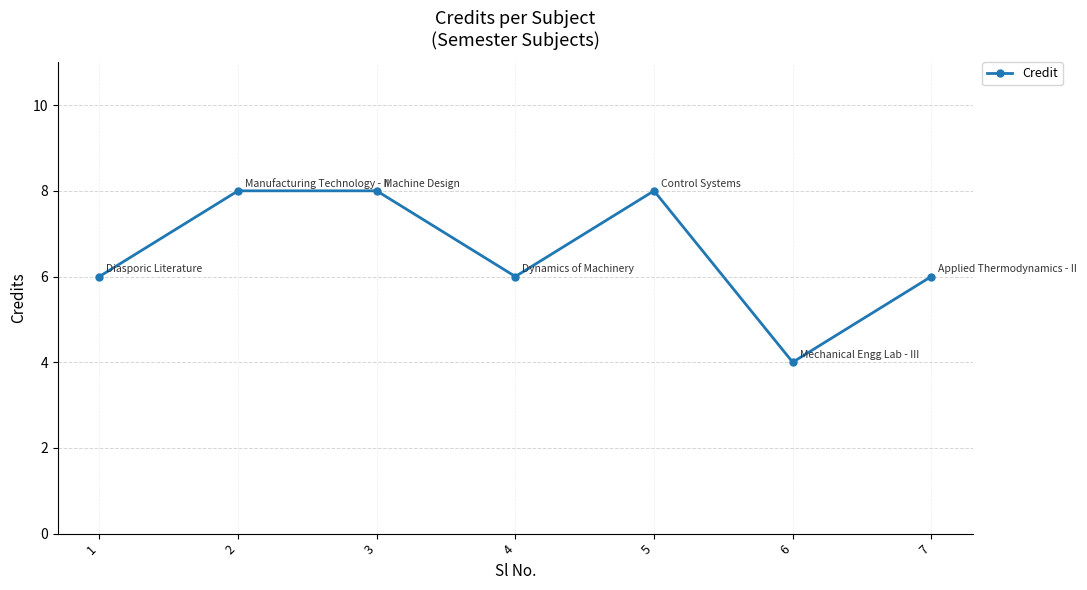

Between 7 and 6, which is larger?

7